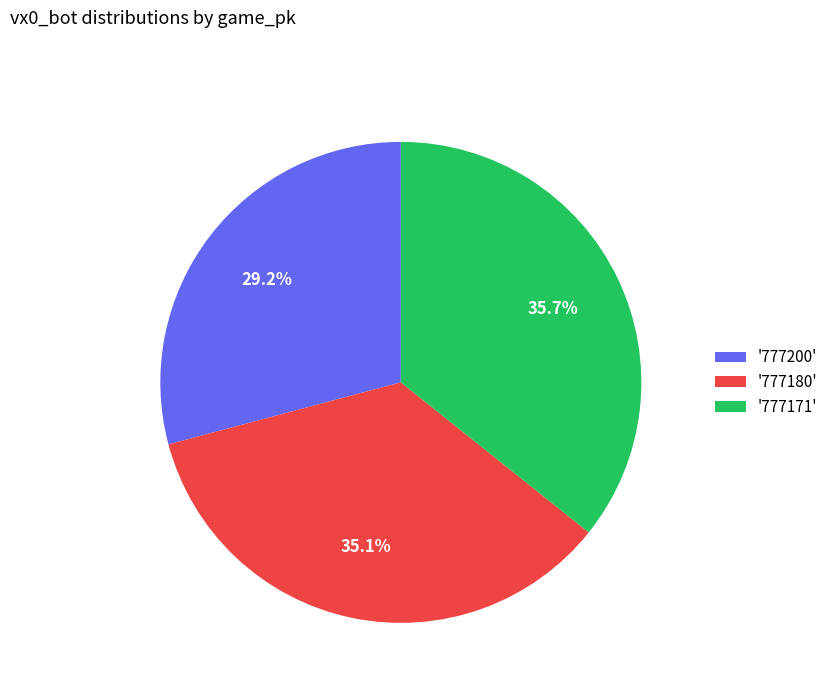

Is there any slice that represents more than half of the pie?

No